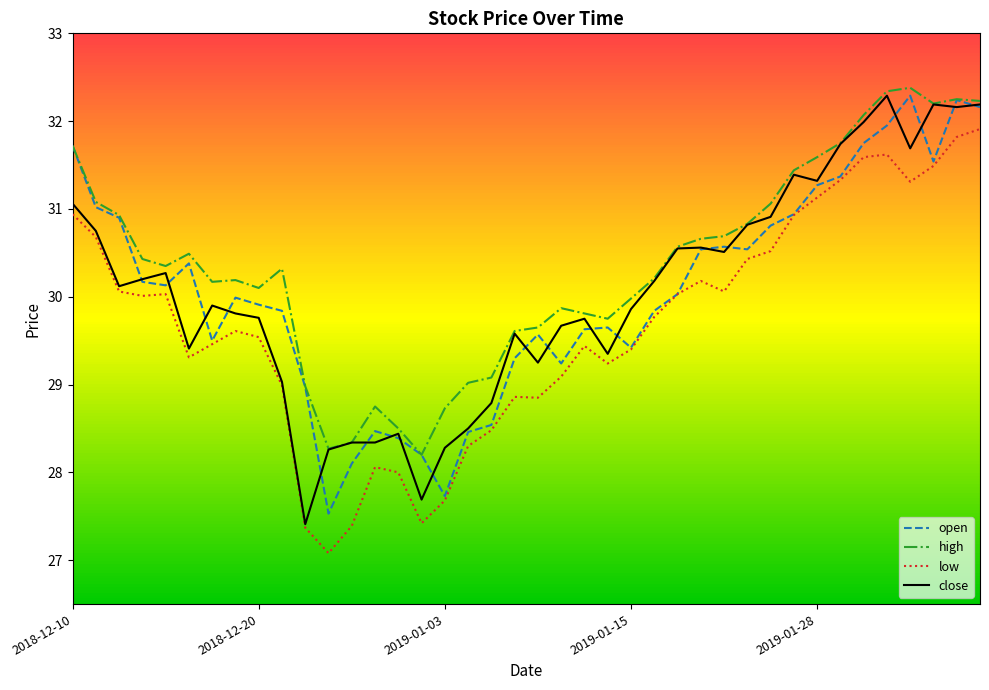

What is the lowest value of the low series?

27.1